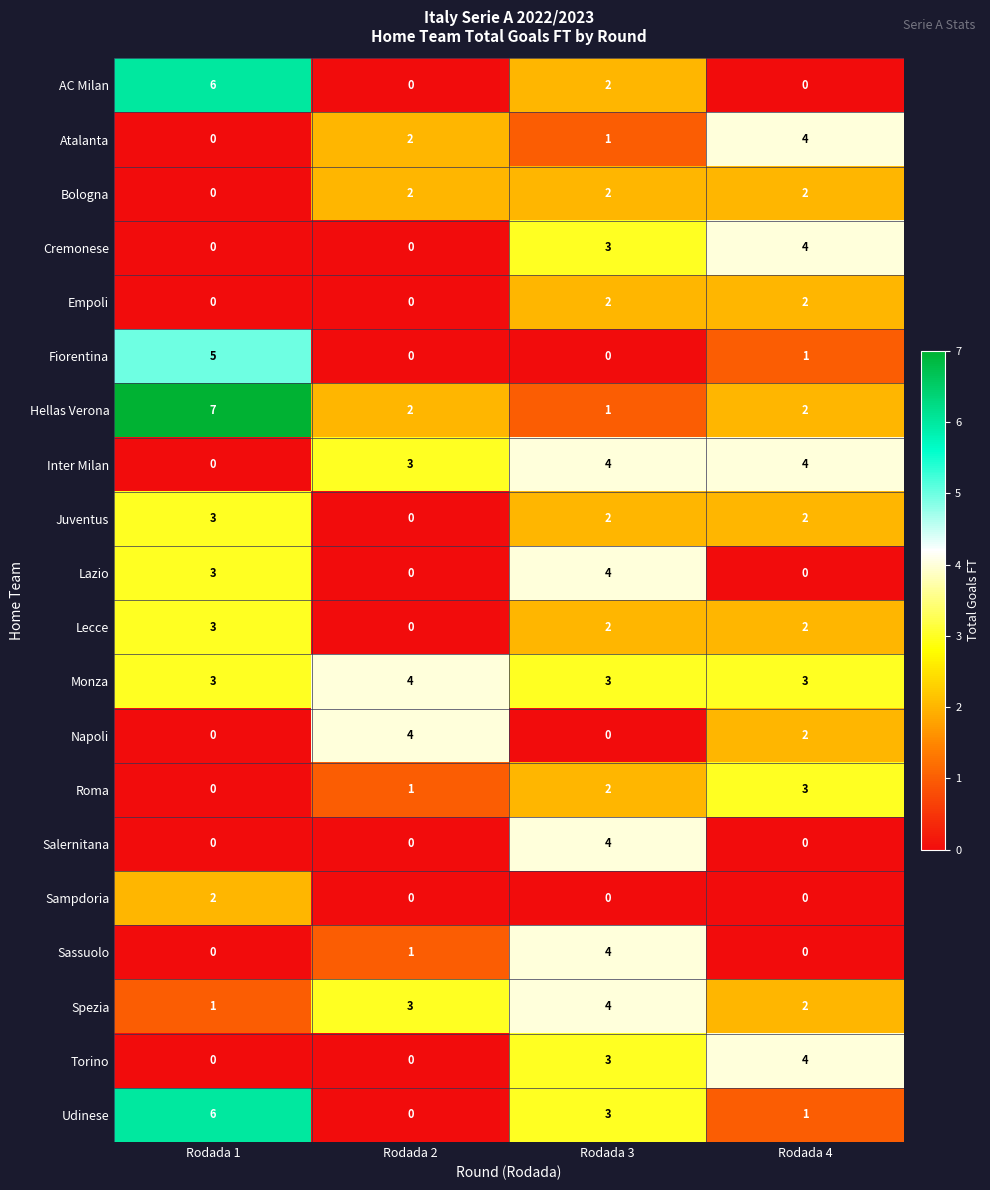

Count the Juventus values in the range 2 to 3.

3